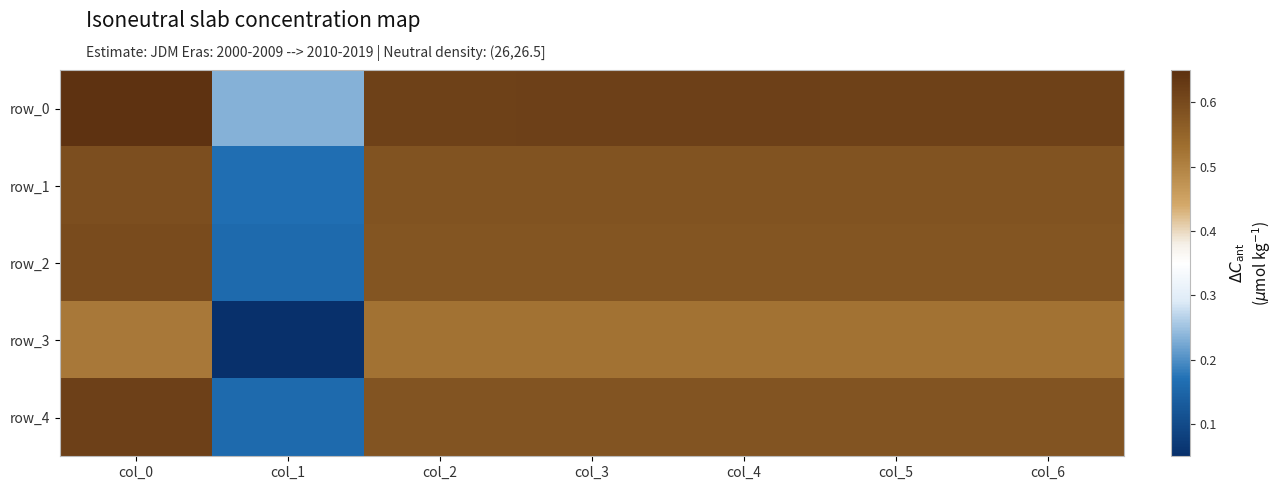

Which series changed the most between col_4 and col_5?

row_0